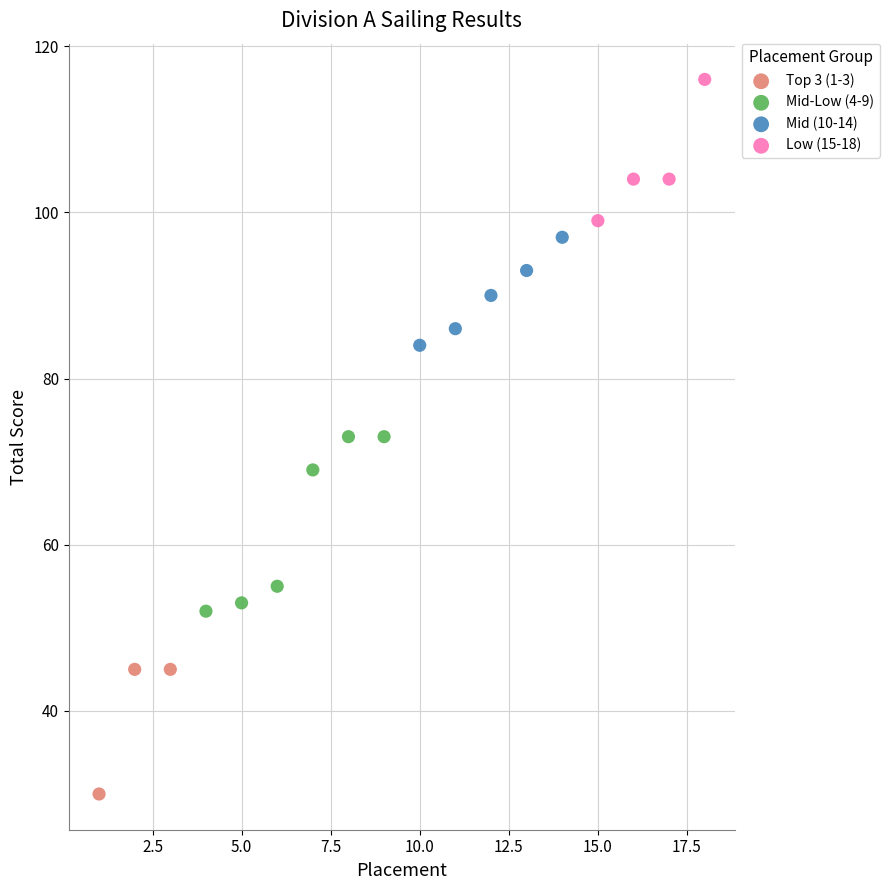

Which series has the widest spread of Y values?

Mid-Low (4-9)